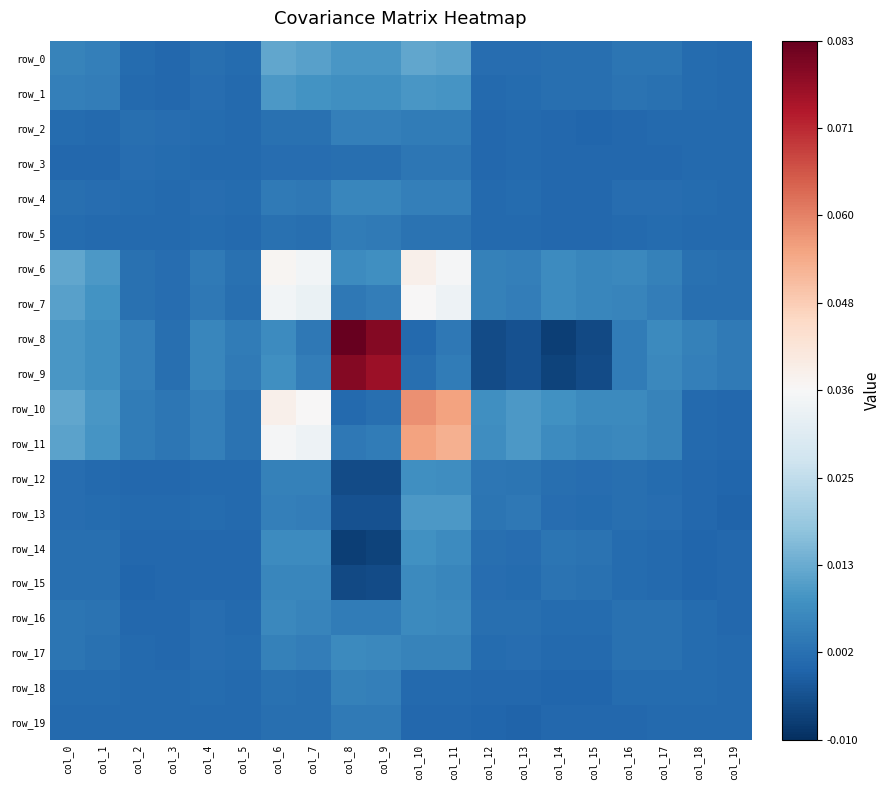

True or false: row_12 has a value of -0.0 at col_3.

False